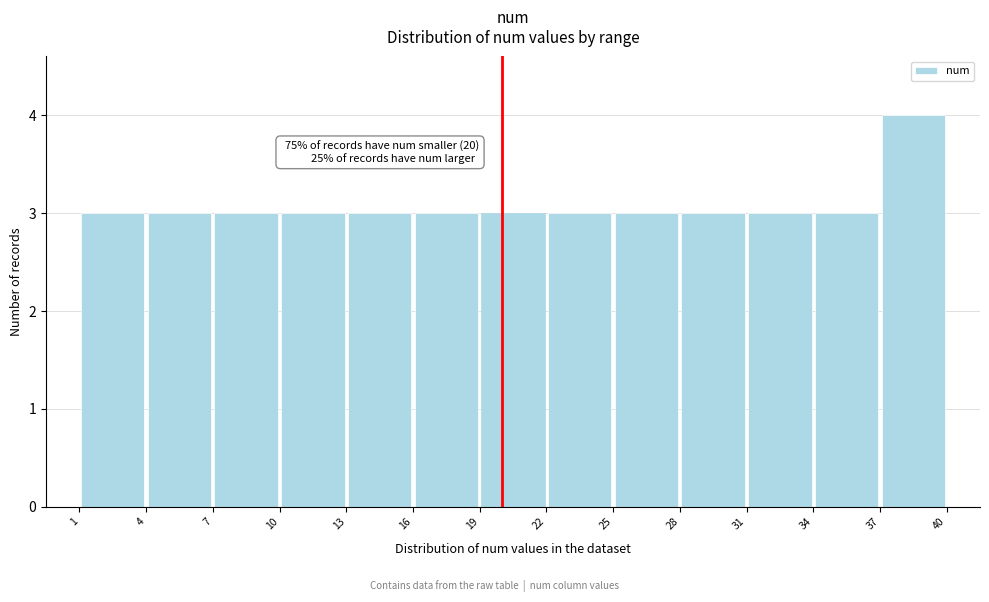

Which range on the x-axis has the tallest bar?

37 to 40